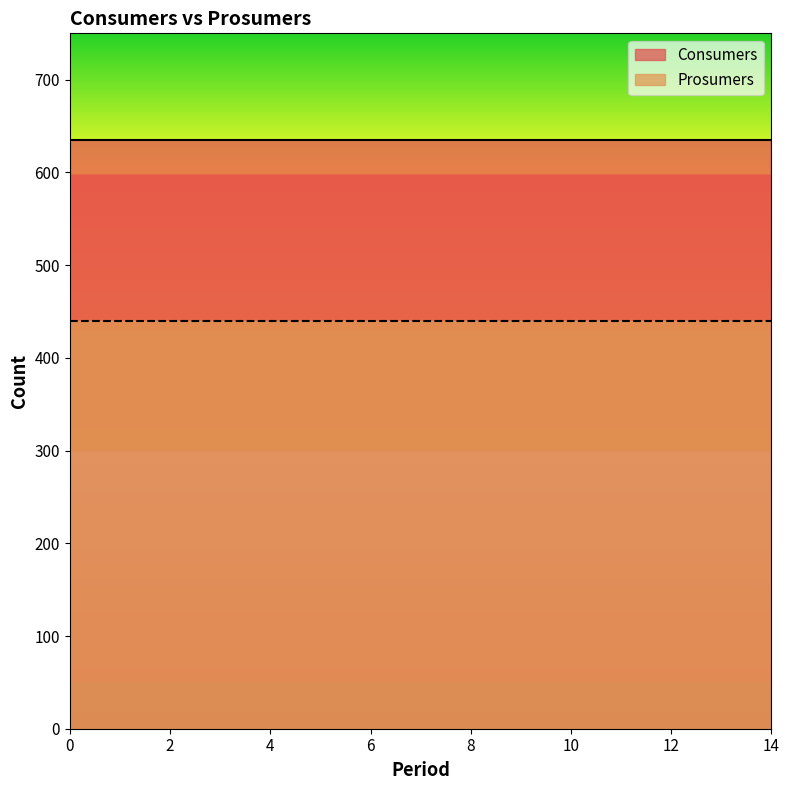

What is the maximum value shown in the chart?

635